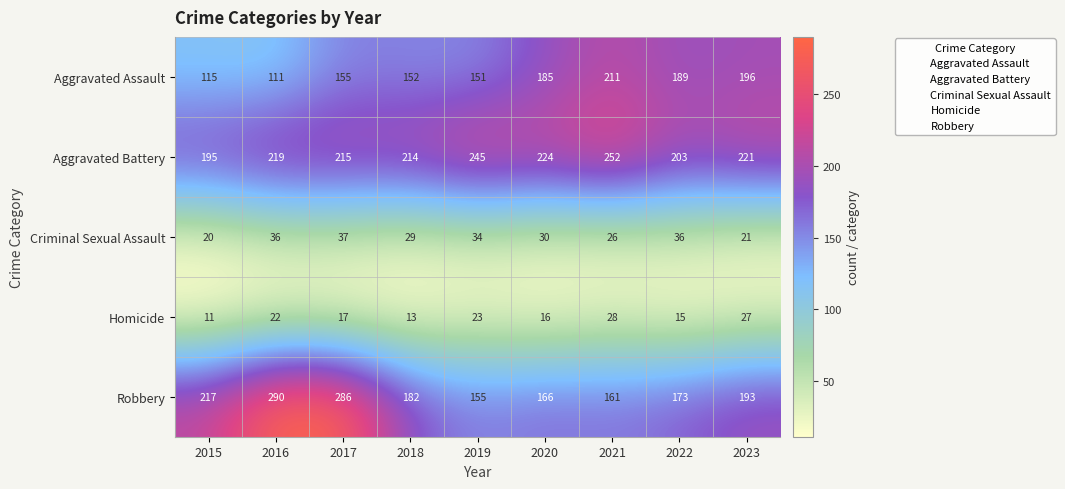

Count the number of data series in this chart.

5